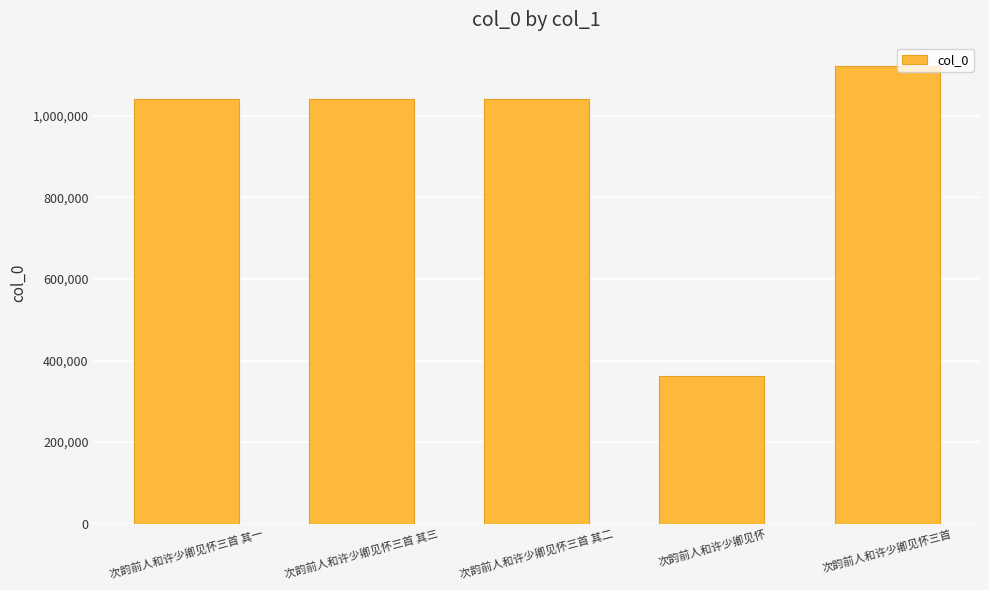

What is the minimum value shown in the chart?

361284